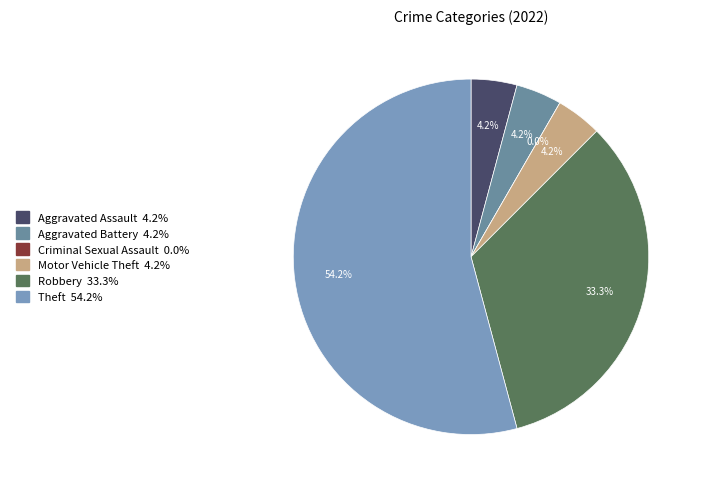

What is the total percentage of Robbery and Aggravated Assault?

37.5%